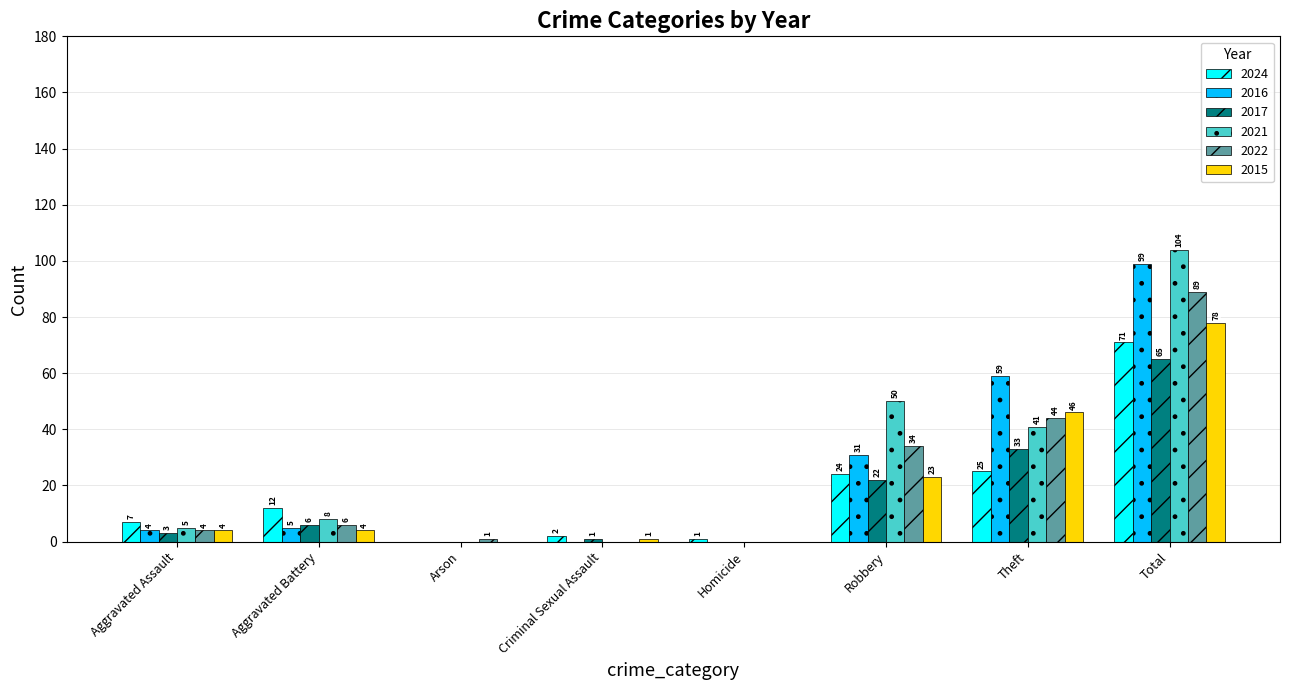

What is the sum of the 2016 values at Total and Arson?

99